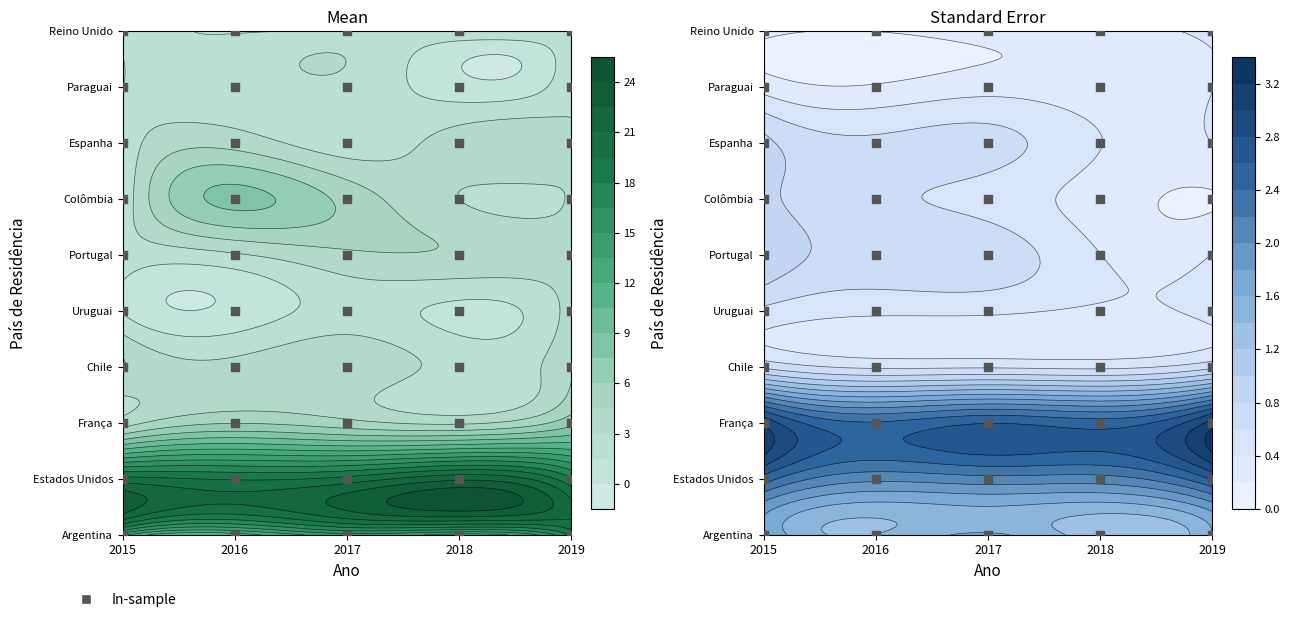

Where is Reino Unido nearest to the value 2?

2017